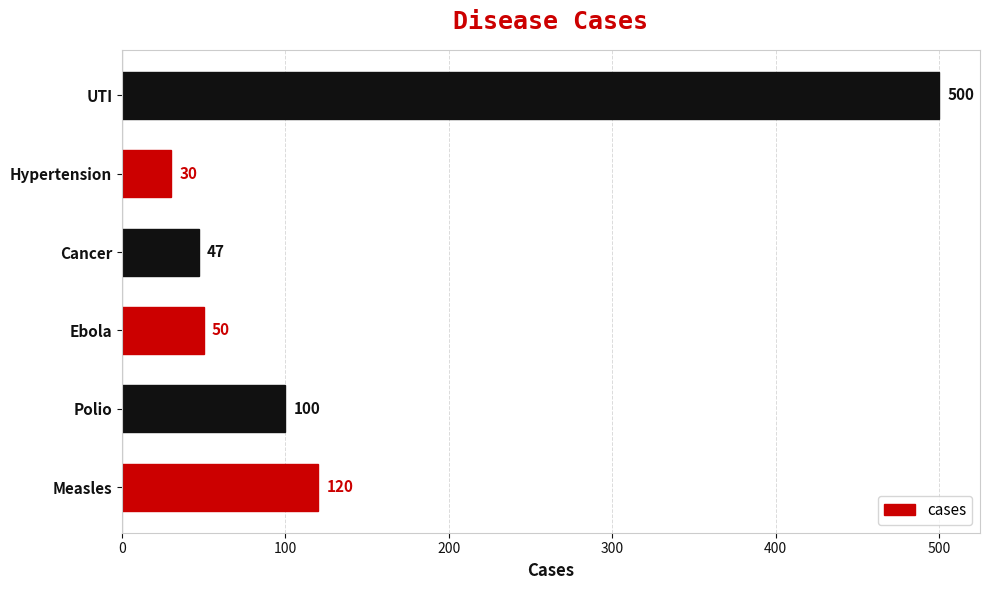

Where is the data nearest to the value 265?

Measles